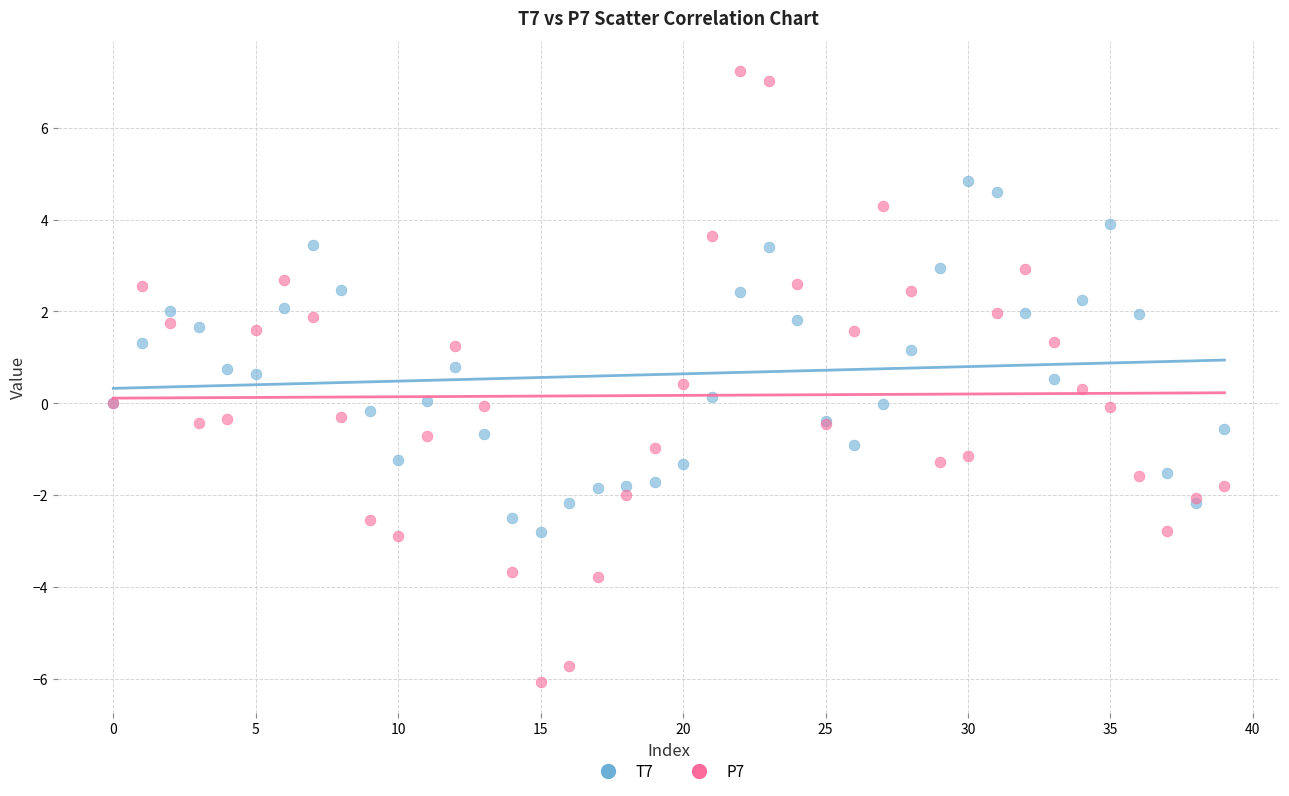

Which series contains the lowest Y value?

P7